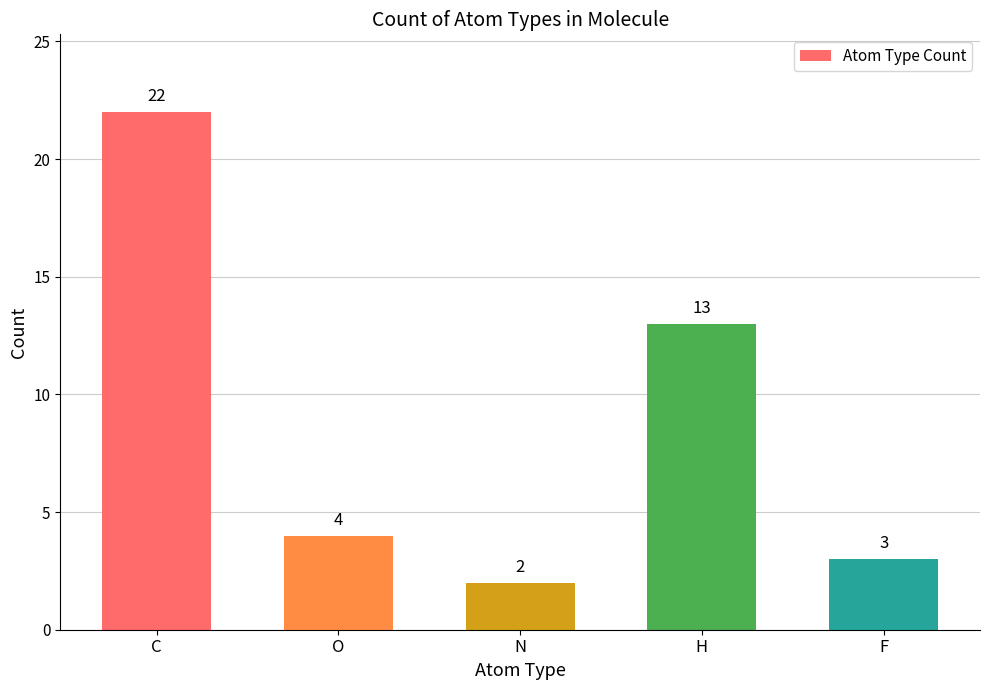

Which label corresponds to the smallest value in the chart?

N